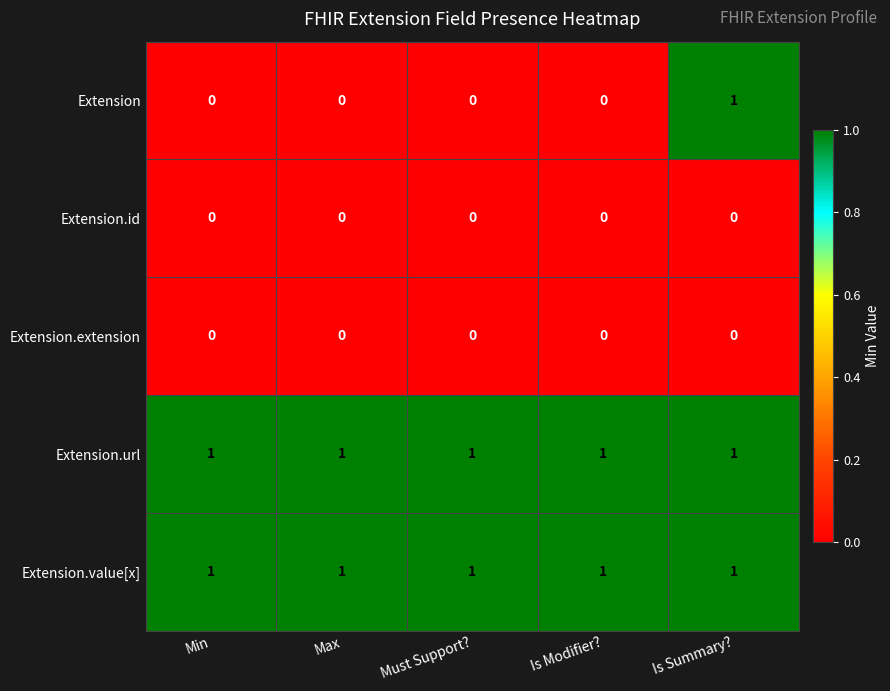

Which series has the largest range (max minus min)?

Extension